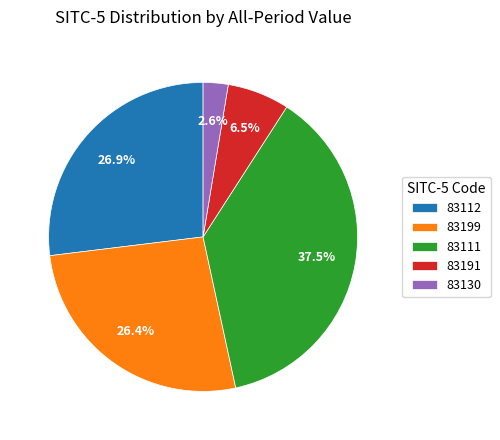

Between 83130 and 83111, which is larger?

83111